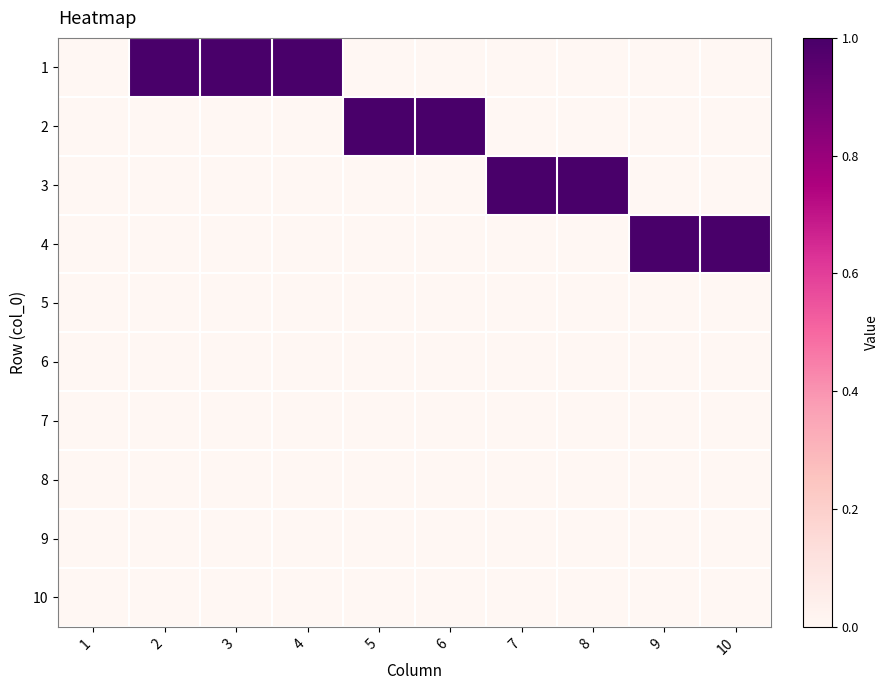

At which category is the sum across all series the highest?

2